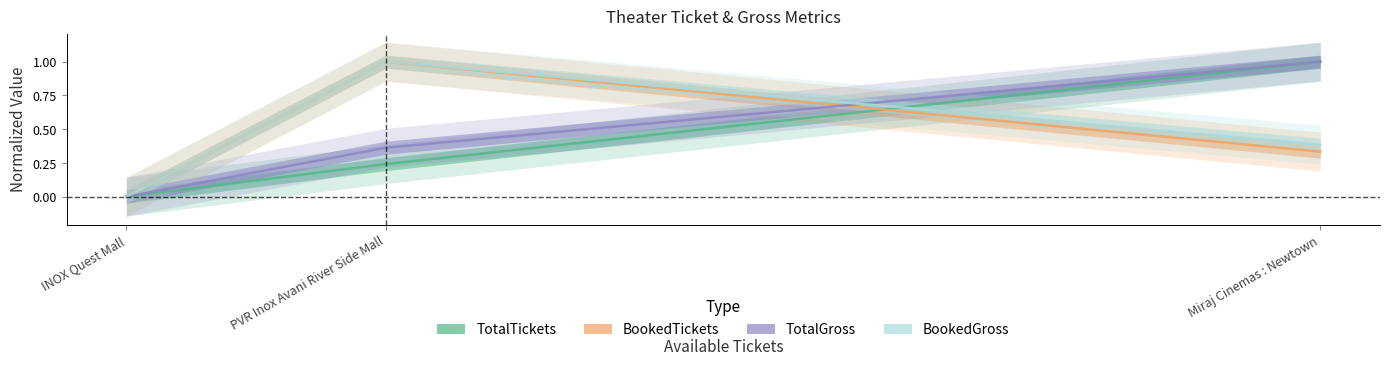

Is the value of BookedTickets at PVR Inox Avani River Side Mall greater than the value of BookedGross at INOX Quest Mall?

Yes